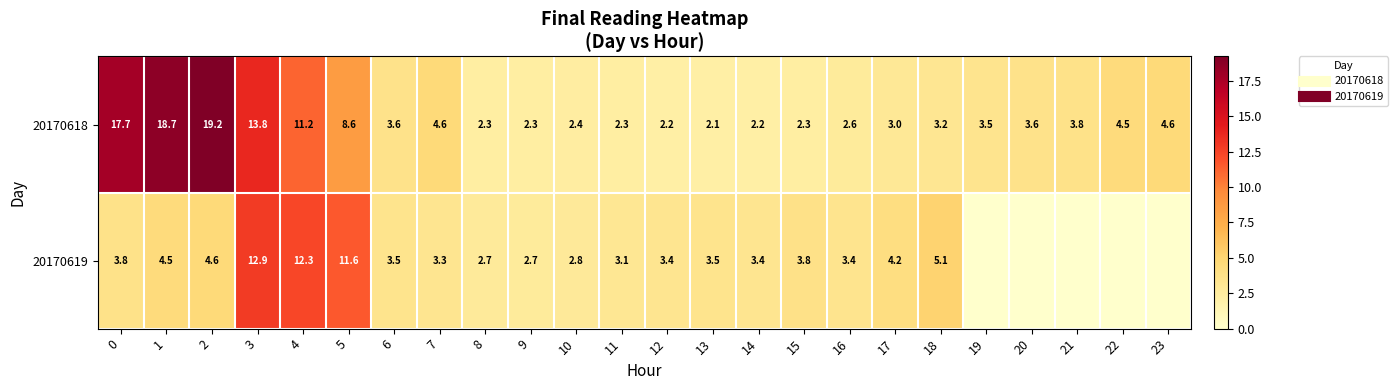

Rank the series by their maximum value, from highest to lowest.

20170618, 20170619